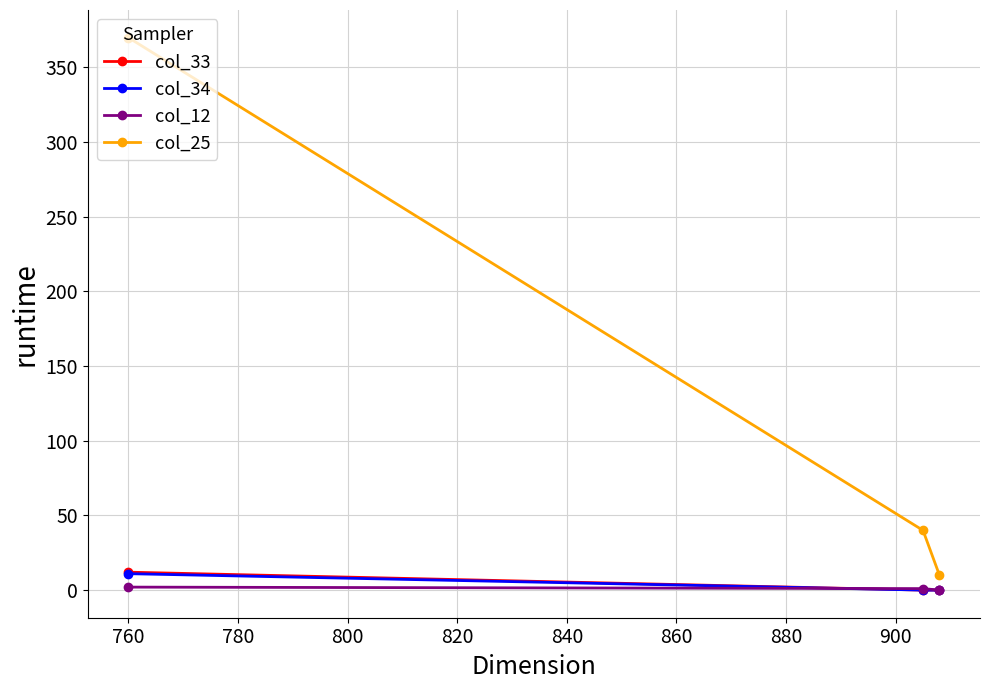

Which series has the largest range (max minus min)?

col_25